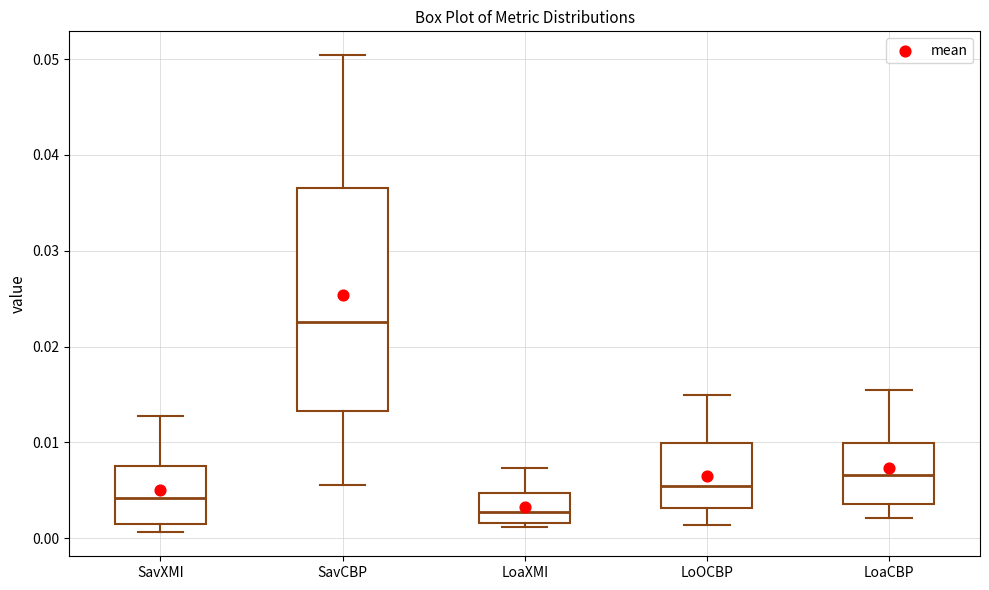

Where is the lower edge of the box for SavCBP on the y-axis? The values are not printed on the chart, so give them approximately, as read against the axis.

0.013